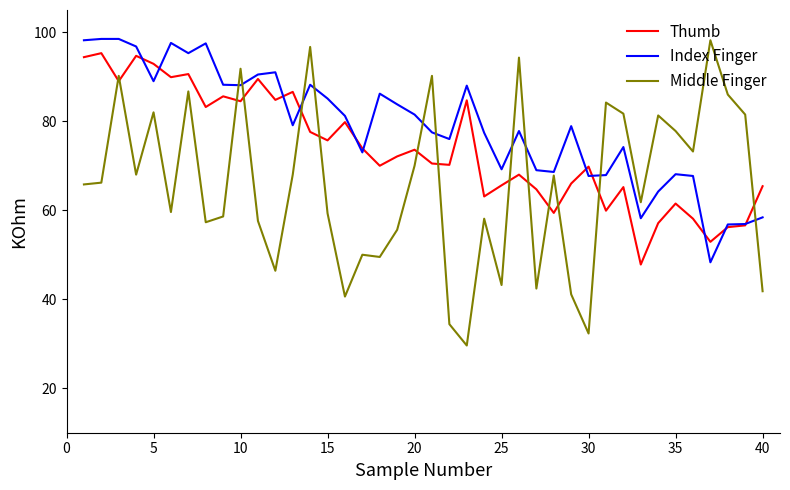

List the series in order of their overall mean, lowest first.

Middle Finger, Thumb, Index Finger